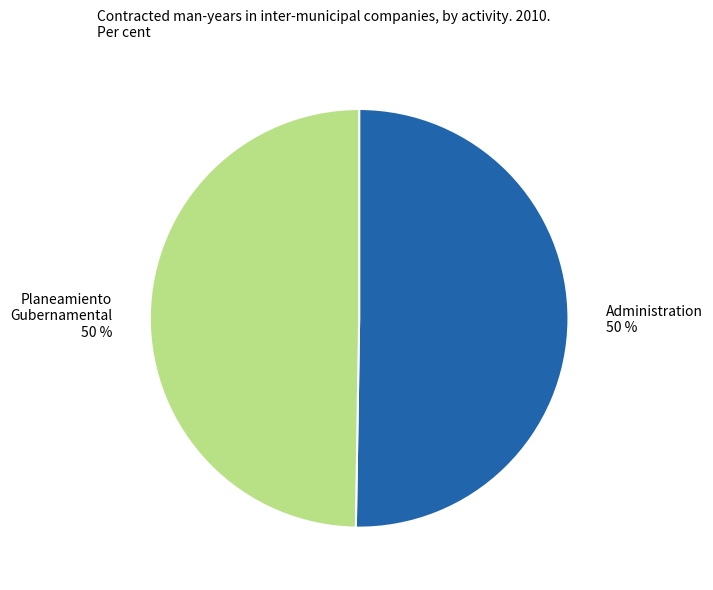

How many segments does this pie chart have?

2